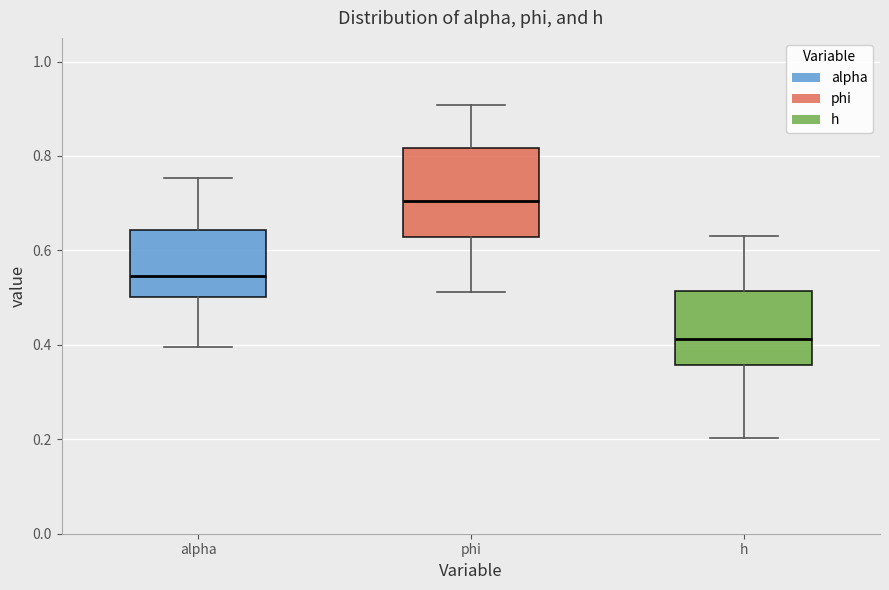

Where does the lower whisker of the box for phi end on the y-axis? The values are not printed on the chart, so give them approximately, as read against the axis.

0.52